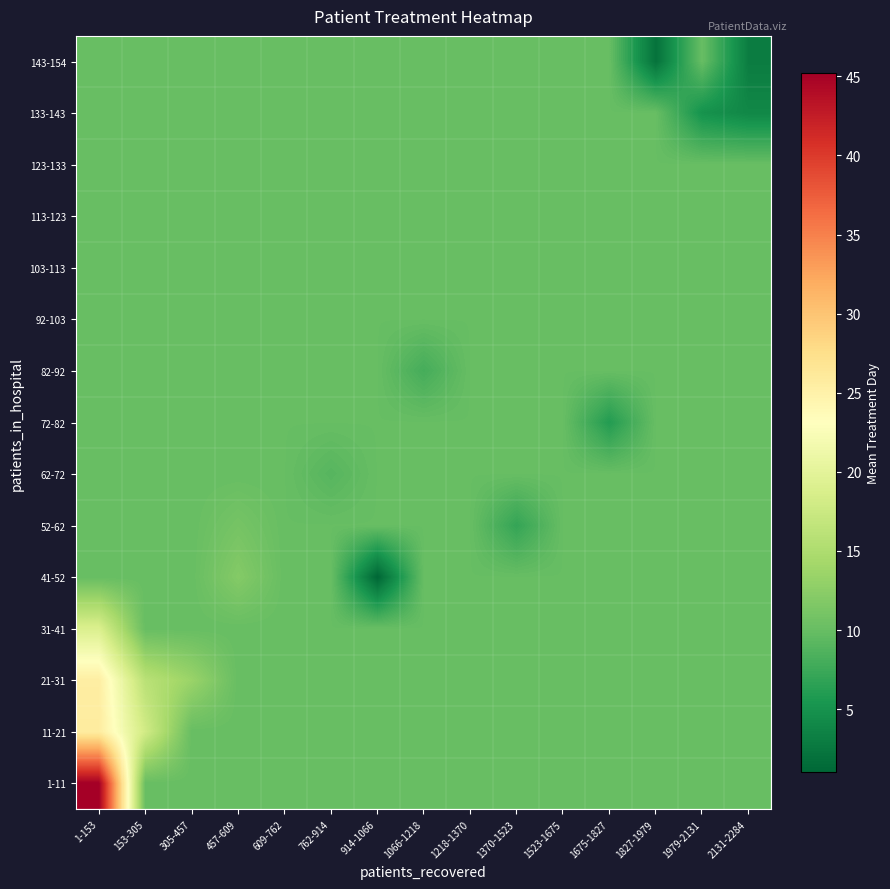

At 609-762, list the series in order from largest to smallest.

1-11, 11-21, 21-31, 31-41, 41-52, 52-62, 62-72, 72-82, 82-92, 92-103, 103-113, 113-123, 123-133, 133-143, 143-154